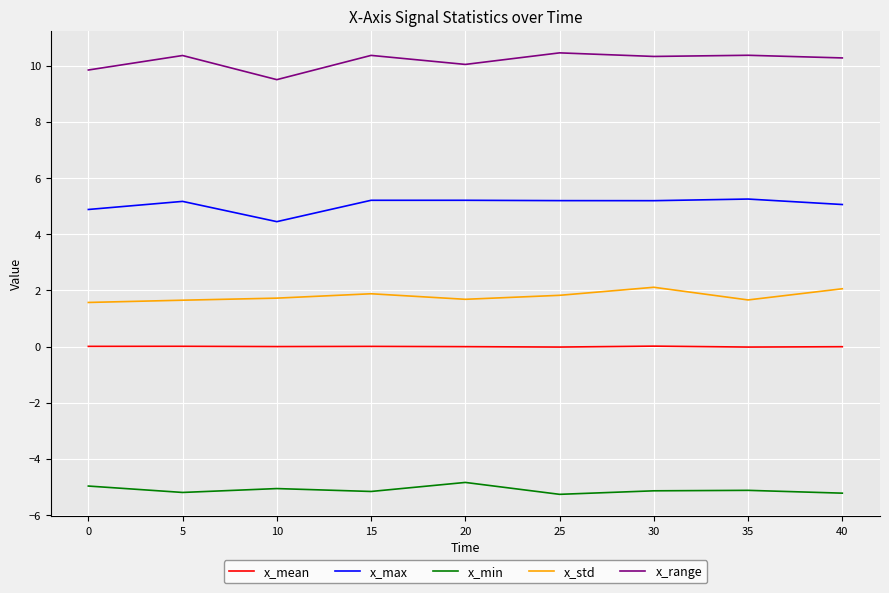

True or false: x_min and x_max intersect in this chart.

False